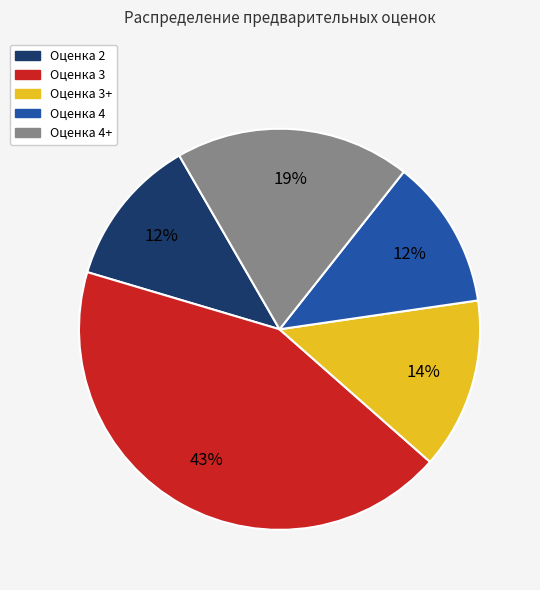

To the nearest percent, what is the difference between the largest and smallest slice percentages?

31%